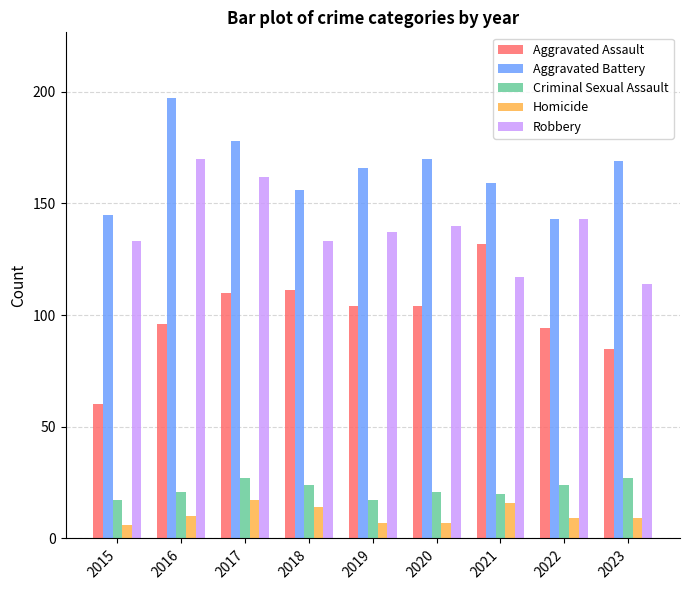

List the series in order of their peak value, highest first.

Aggravated Battery, Robbery, Aggravated Assault, Criminal Sexual Assault, Homicide